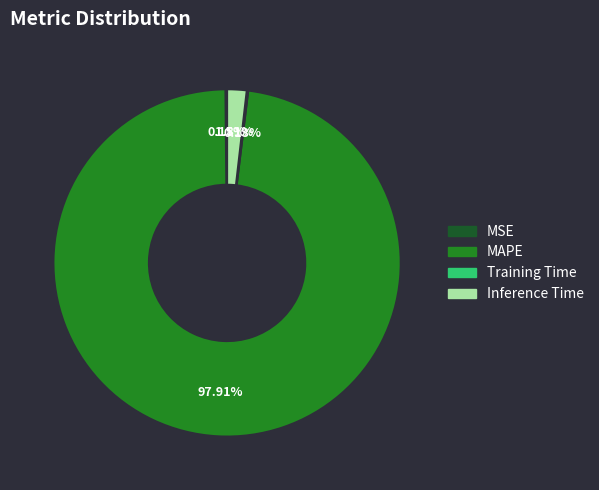

Is there any slice that represents more than half of the pie?

Yes